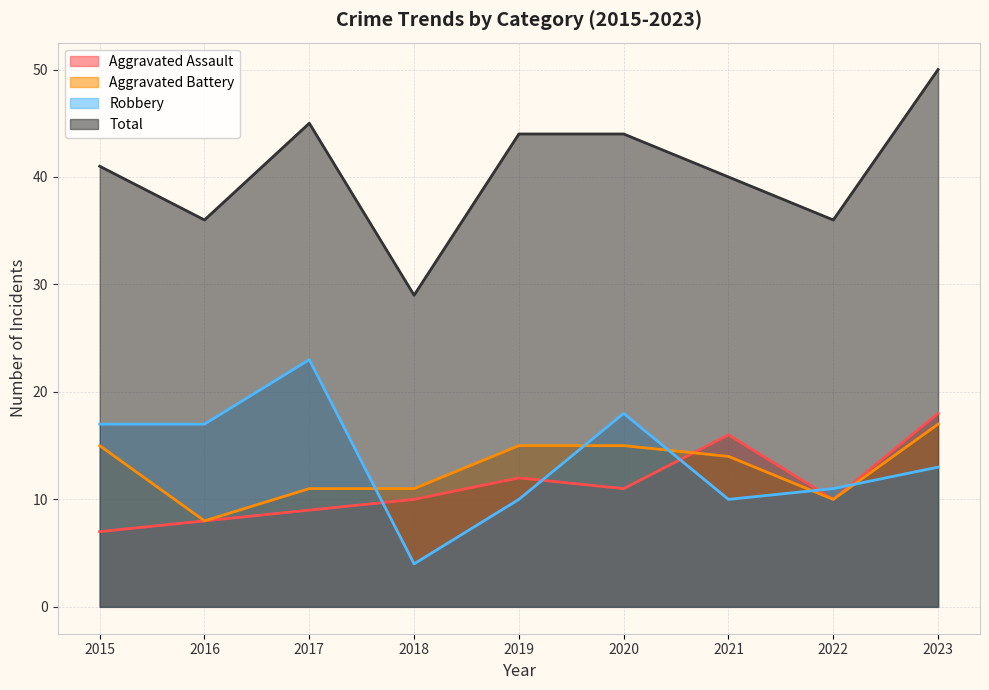

The Aggravated Assault series shows 11 at 2020. True or false?

True